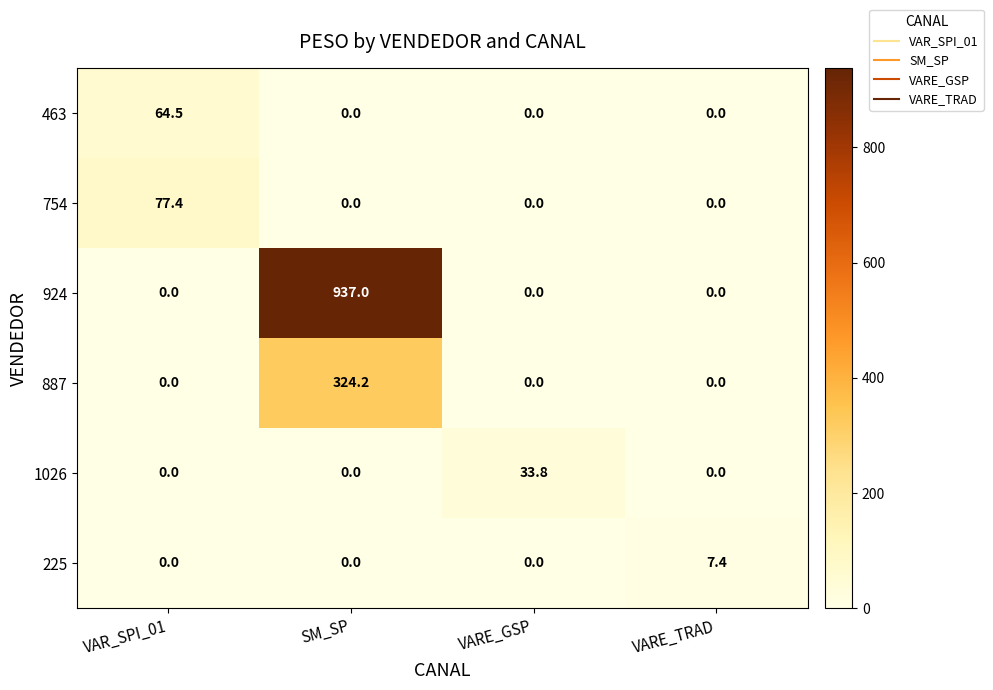

What is the total value across all series at VARE_GSP?

33.8